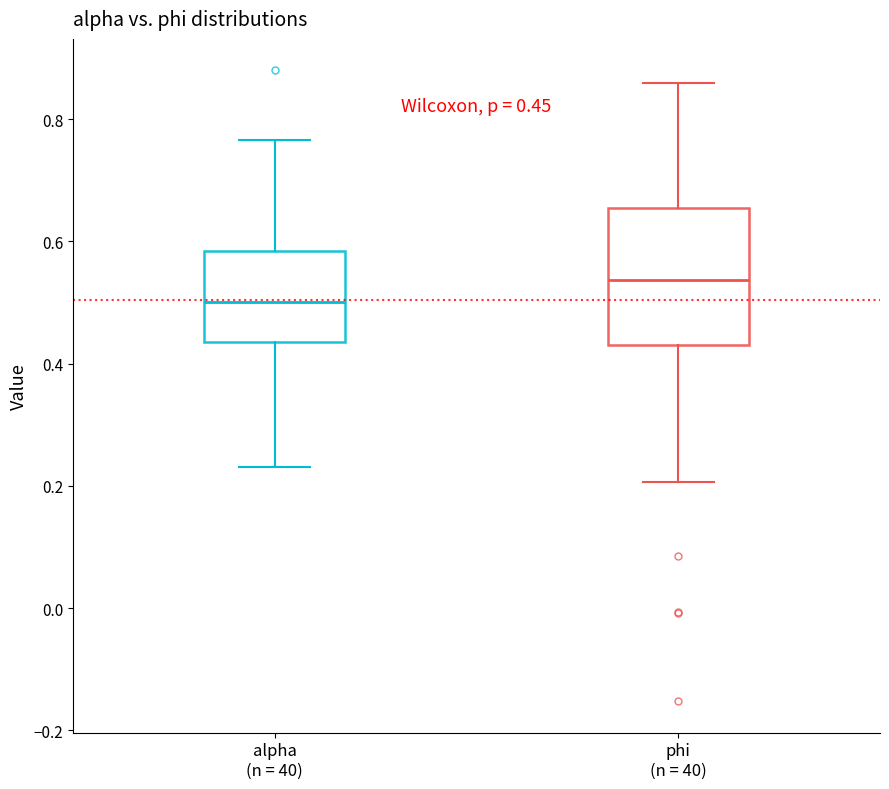

Which box has the highest median line?

phi (n = 40)